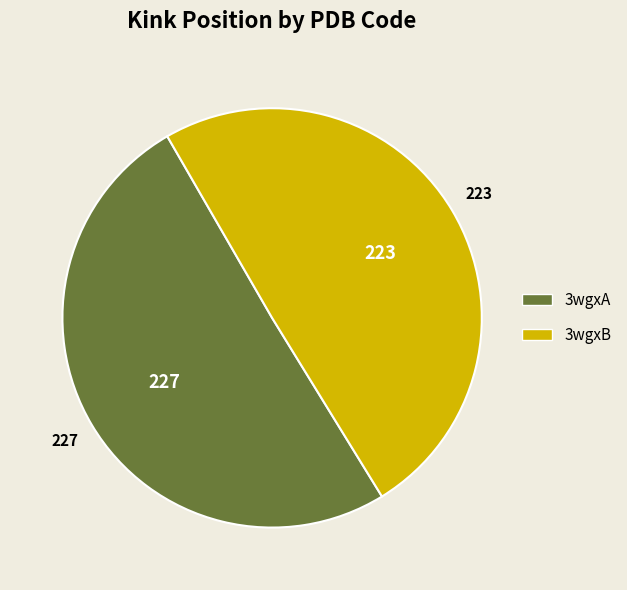

Is it true that 3wgxA is 50% of the pie?

True